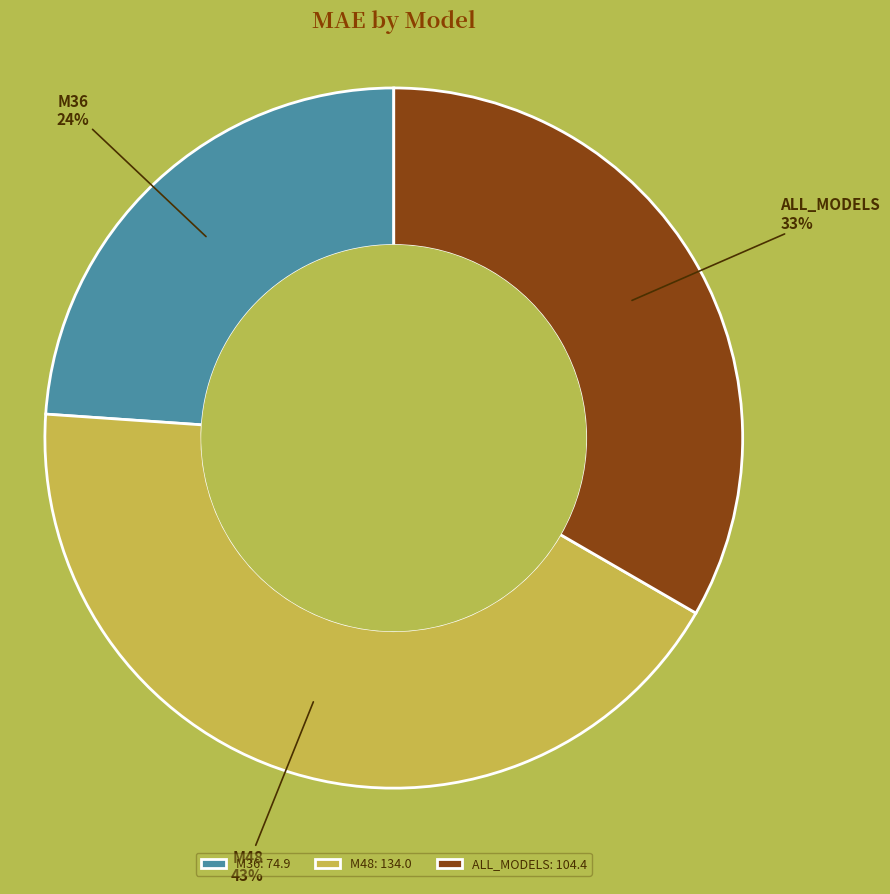

True or false: M36 accounts for 24% of the total.

True